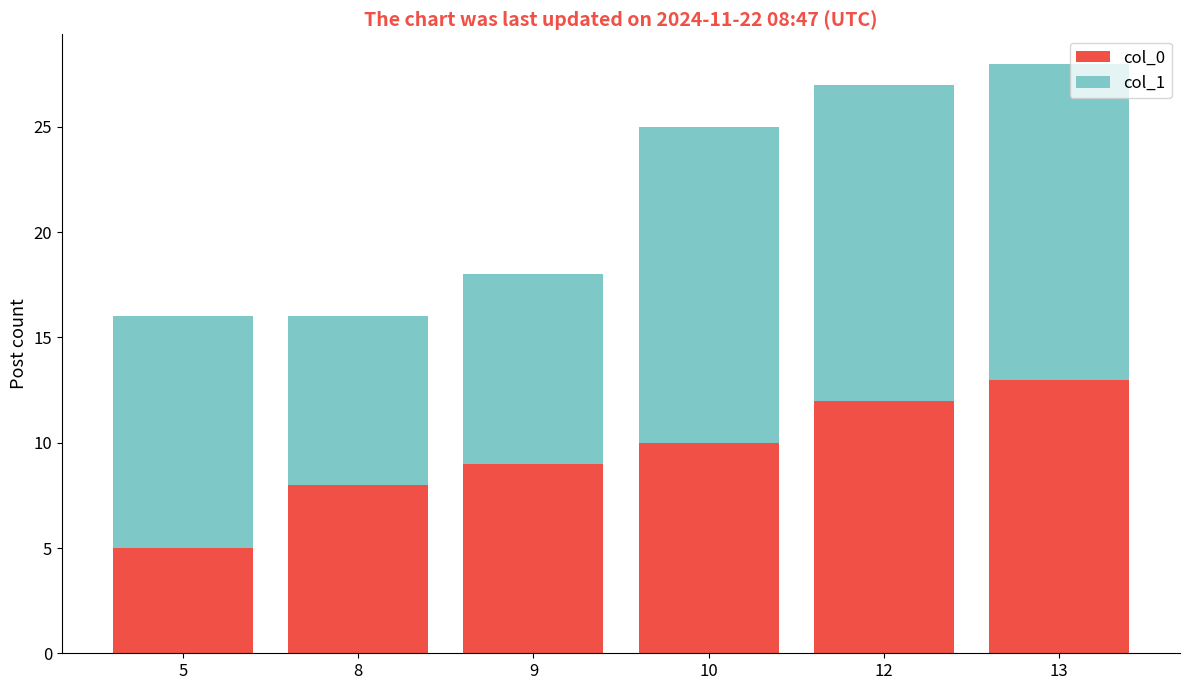

List the labels in order of col_0 value, largest first.

13, 12, 10, 9, 8, 5